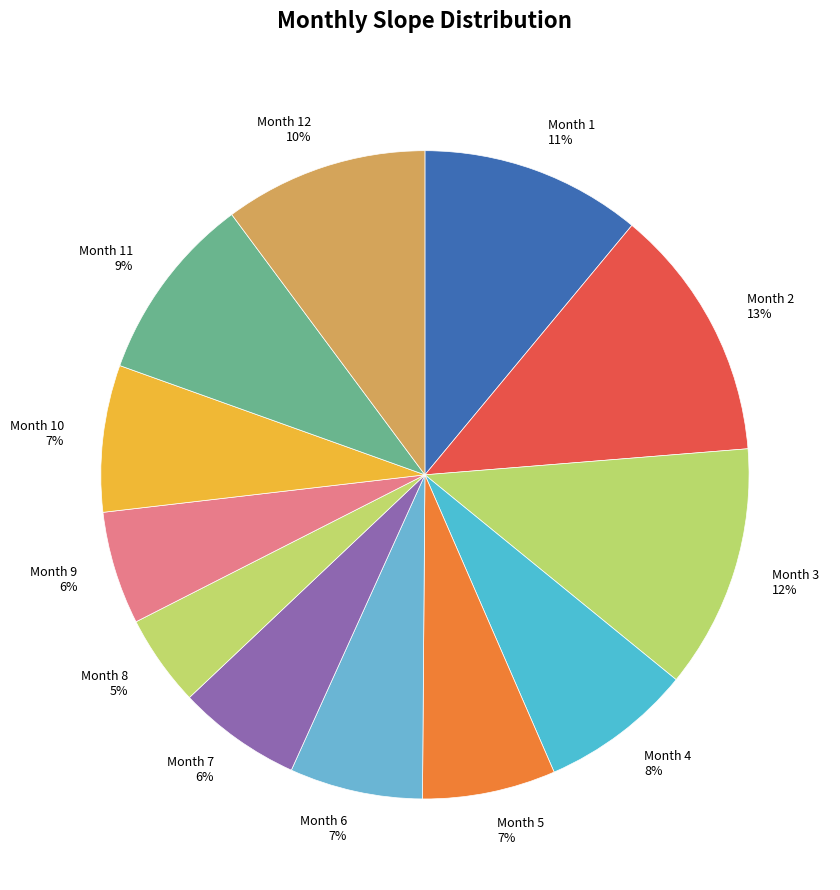

To the nearest percent, what is the combined percentage of Month 12 10% and Month 7 6%?

16%